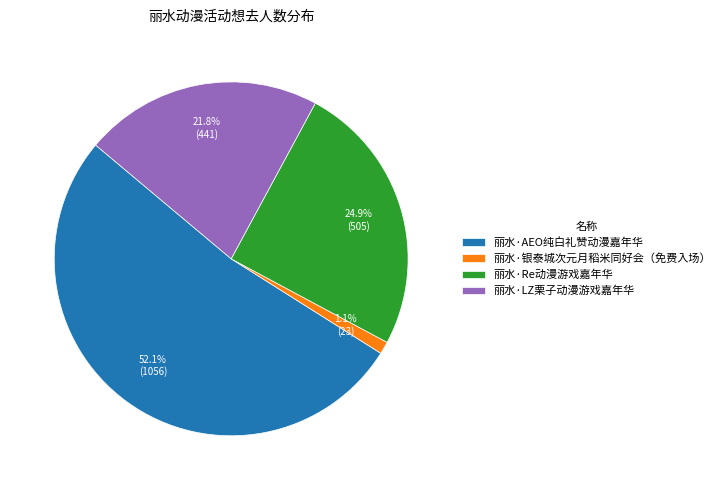

Rank the categories by value from highest to lowest.

丽水·AEO纯白礼赞动漫嘉年华, 丽水·Re动漫游戏嘉年华, 丽水·LZ栗子动漫游戏嘉年华, 丽水·银泰城次元月稻米同好会（免费入场）